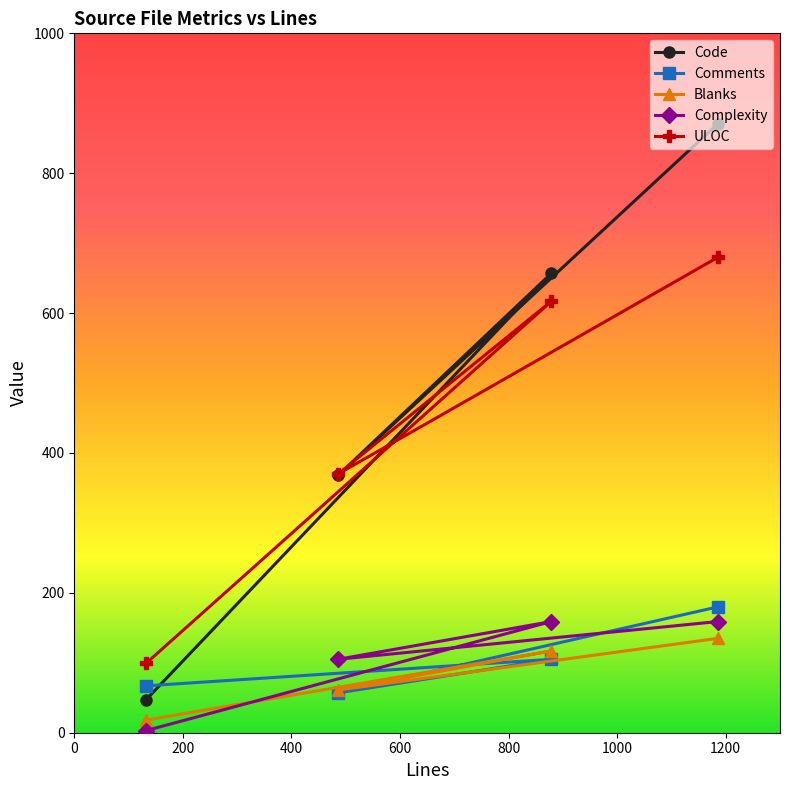

Is this an area chart (filled region under the line)?

No